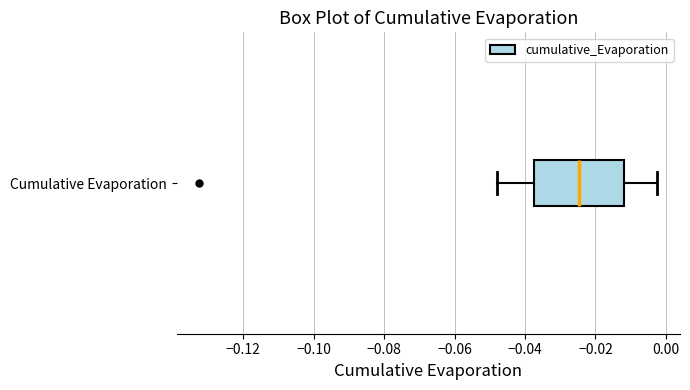

Transcribe this box plot: give where the median line is, the range the box spans, and where the two whiskers end, as read against the x-axis. The values are not printed on the chart, so give them approximately, as read against the axis.

median -0.024, box -0.038 to -0.012, whiskers -0.048 to -0.002